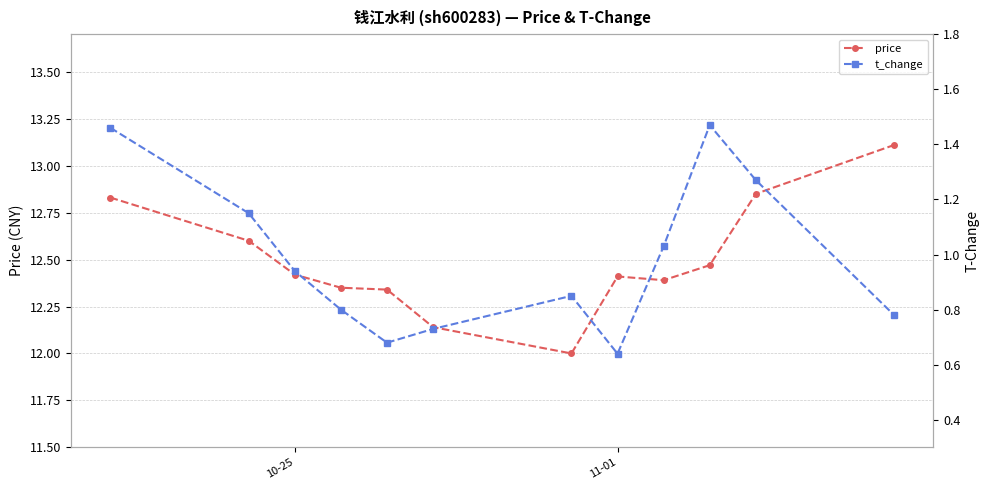

What is the highest value of the price series?

13.1